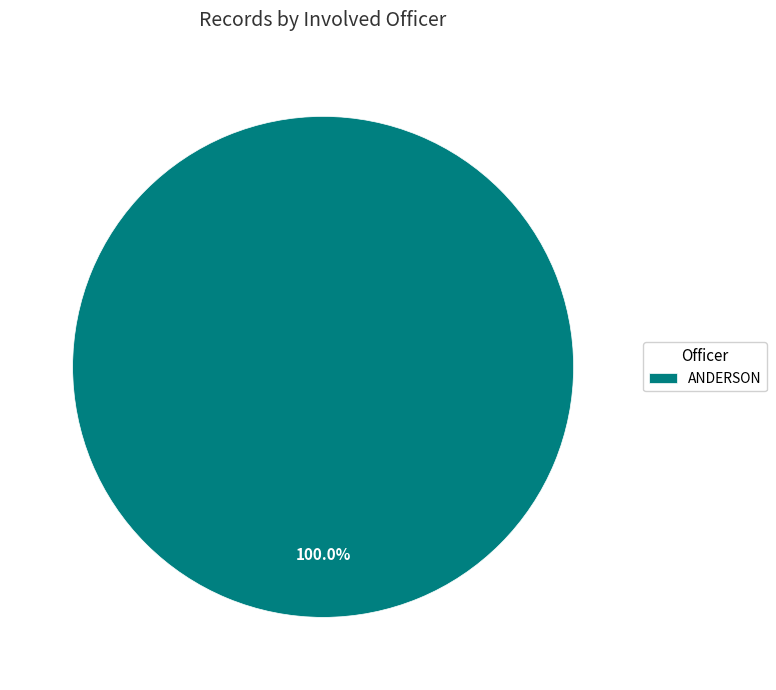

Rank the categories by value from highest to lowest.

ANDERSON